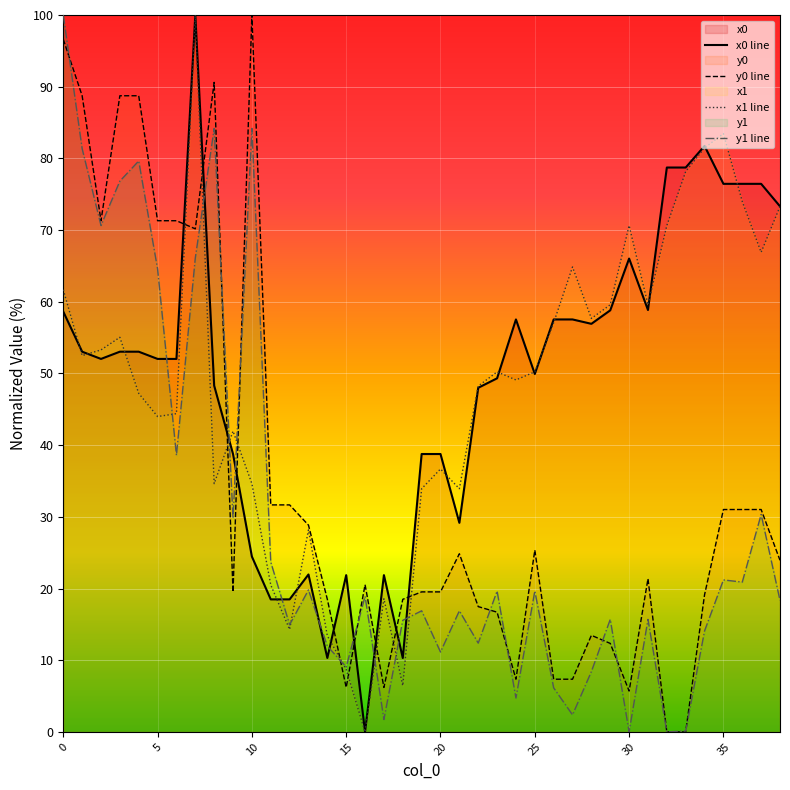

What is the total value across all series at 26?

128.1